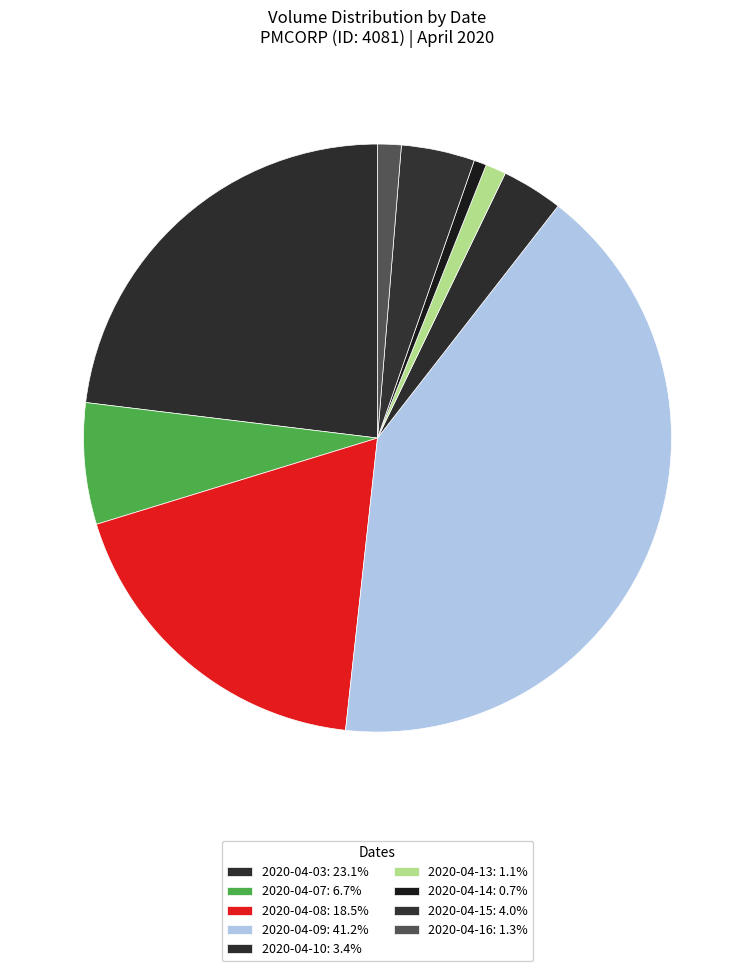

Is there a majority slice in this chart?

No